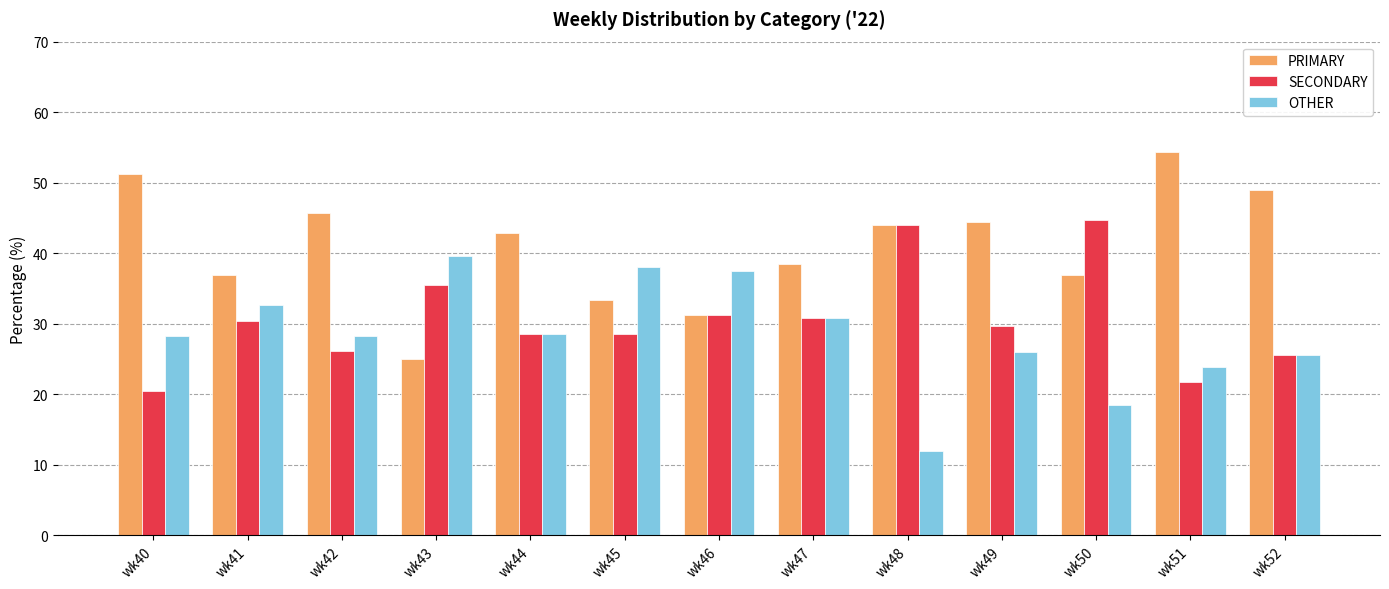

Which series has the largest total across all categories?

PRIMARY